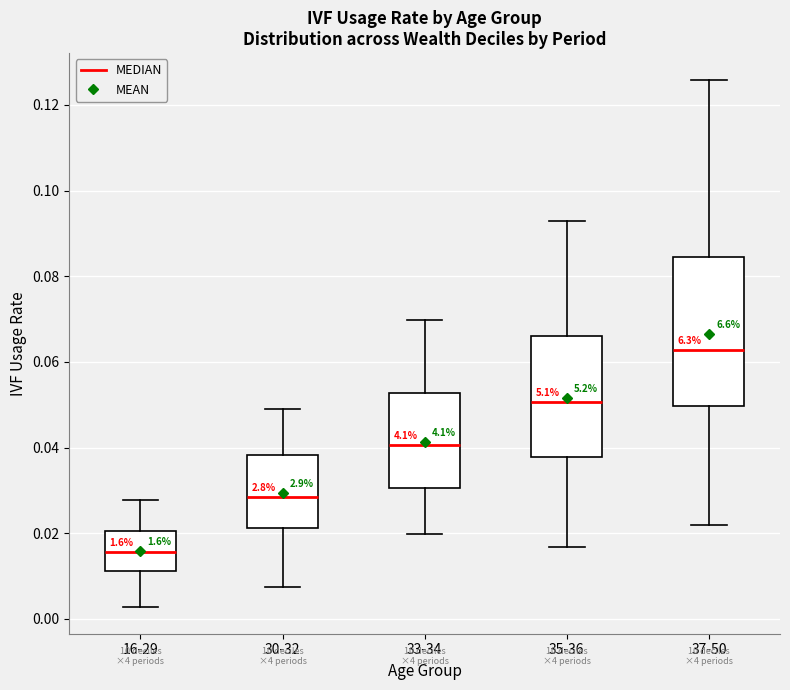

Where does the upper whisker of the box for 35-36 end on the y-axis? The values are not printed on the chart, so give them approximately, as read against the axis.

0.092